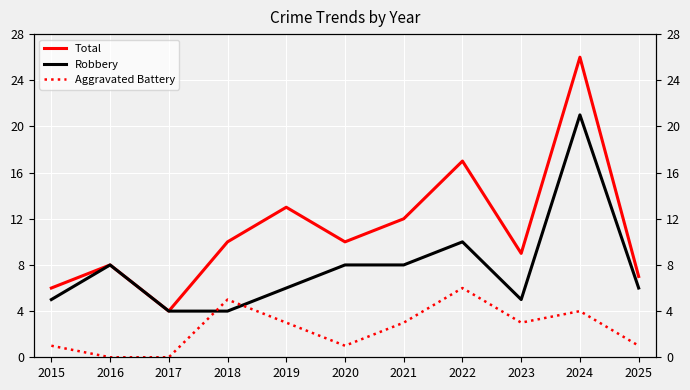

Which series has the widest spread of values?

Total